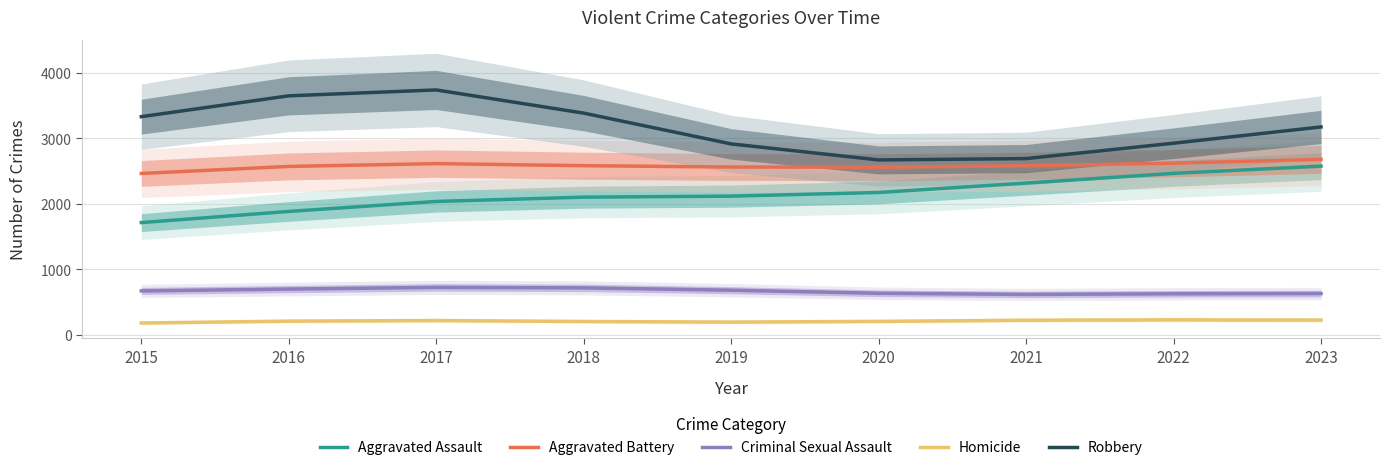

True or false: Aggravated Battery and Aggravated Assault intersect in this chart.

False